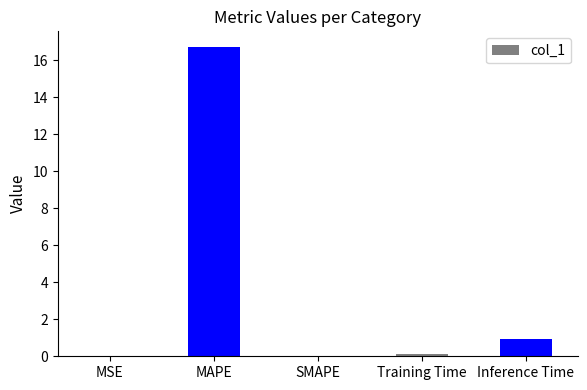

What is the sum of the values at SMAPE and Inference Time?

1.0